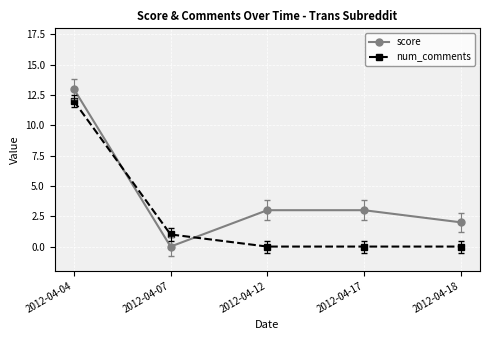

True or false: num_comments has more than 2 points higher than both neighbors.

False